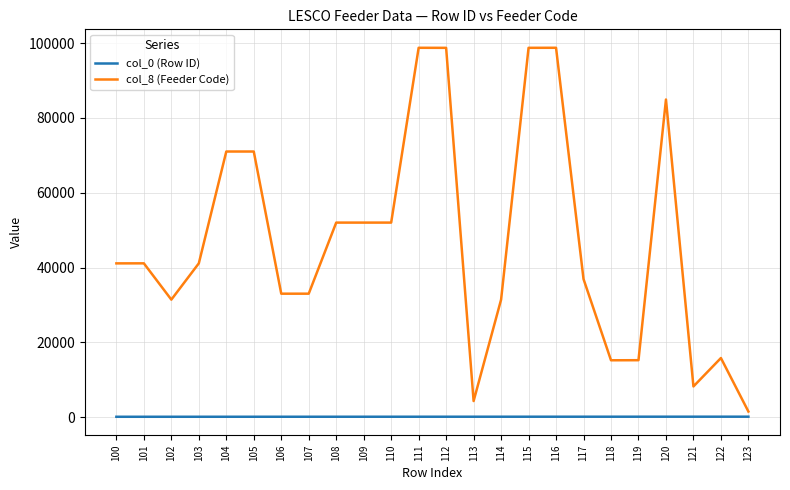

What is the spread (max minus min) of values at 109?

51892